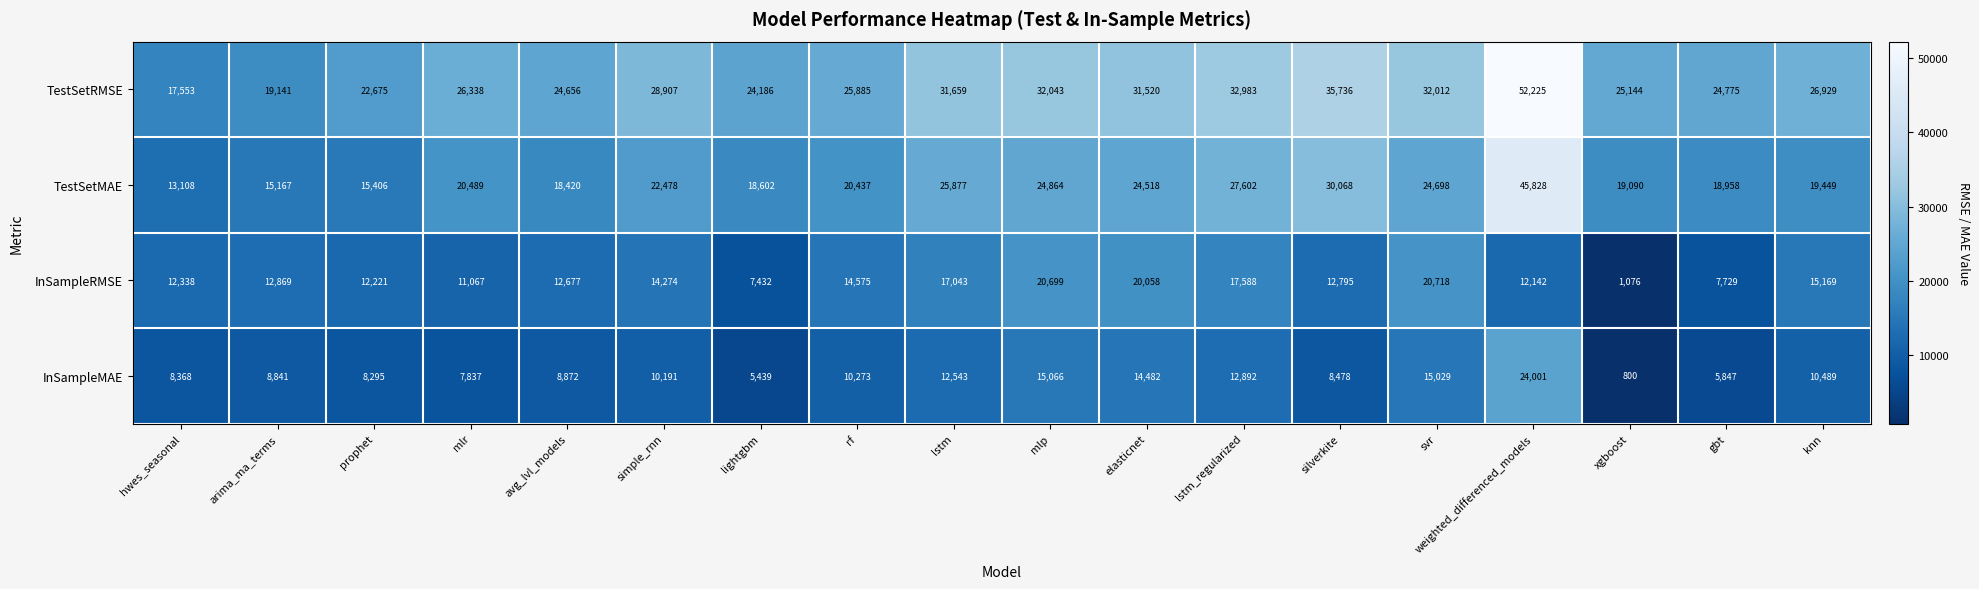

The value of TestSetRMSE at svr is 32012. True or false?

True